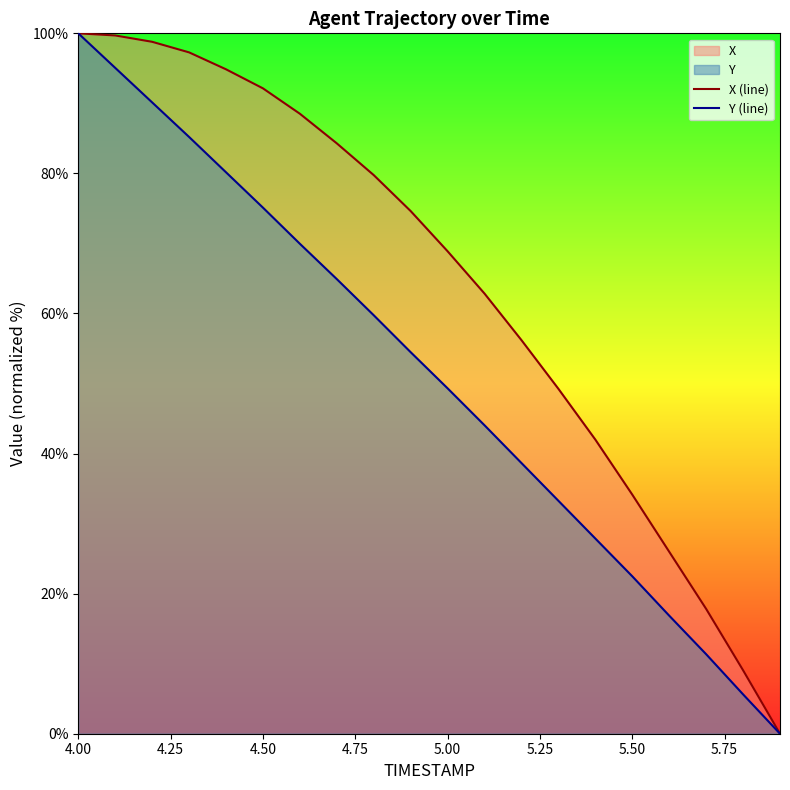

What is the maximum value for X (line)?

100.0